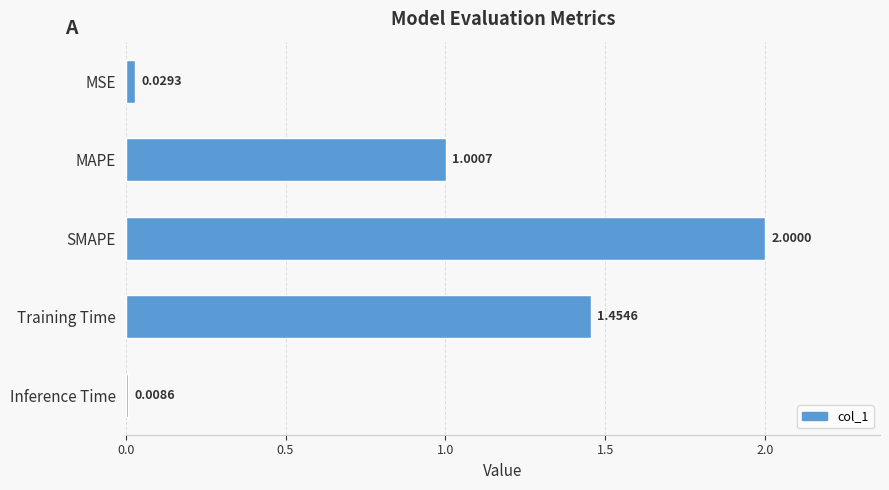

Rank the categories by value from highest to lowest.

SMAPE, Training Time, MAPE, MSE, Inference Time